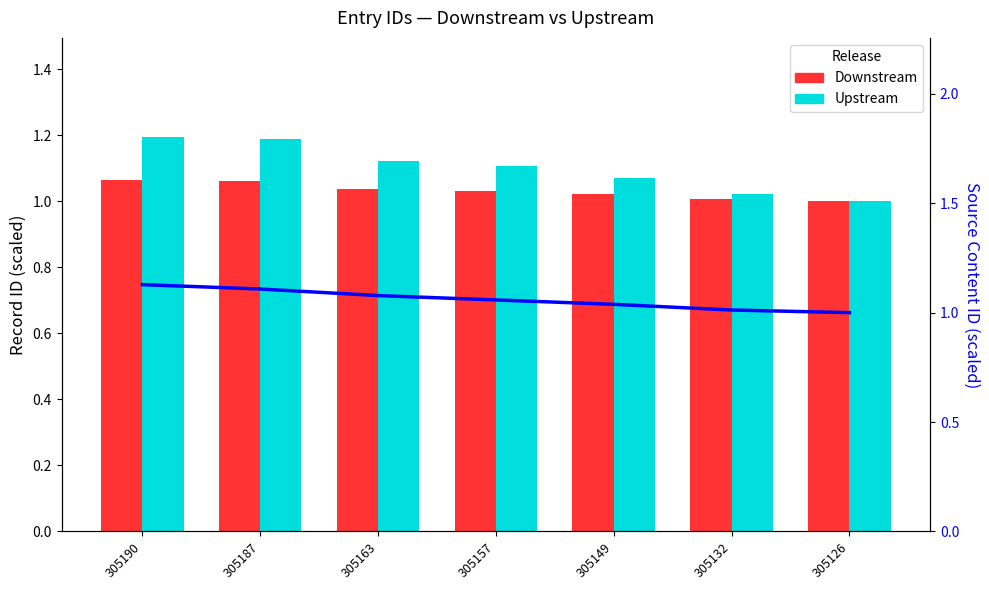

At which label is Upstream closest to 1?

305126